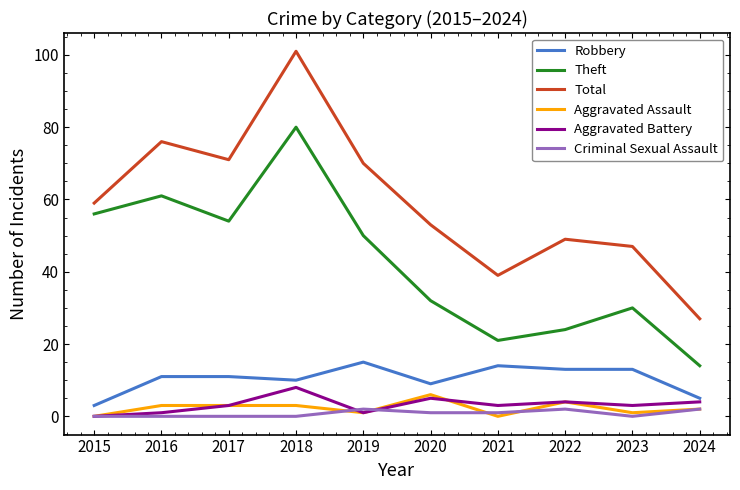

True or false: Aggravated Battery has more than 1 points higher than both neighbors.

True